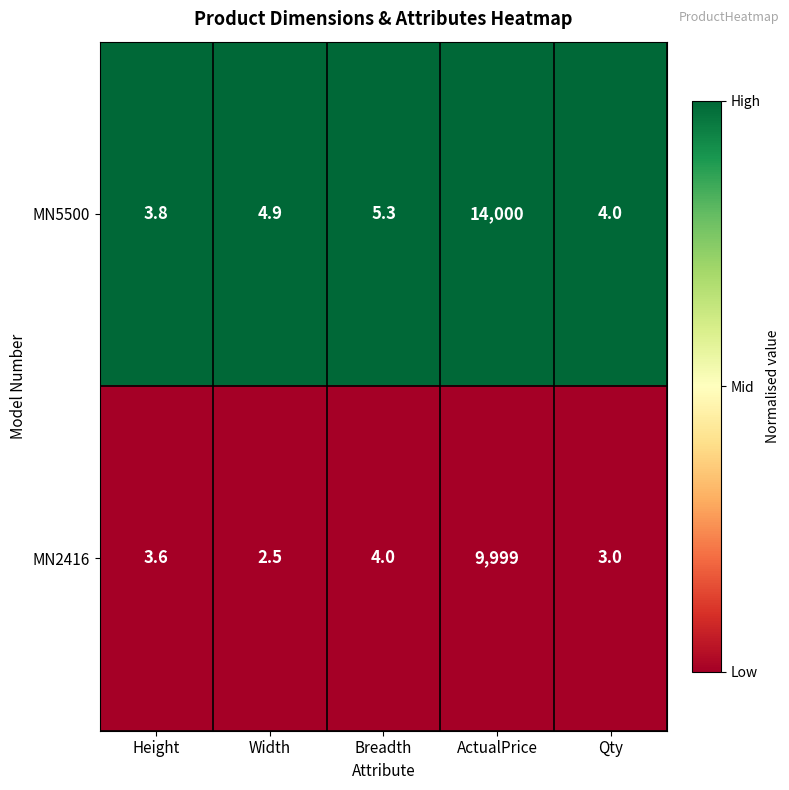

Which series changed the most between ActualPrice and Qty?

MN5500